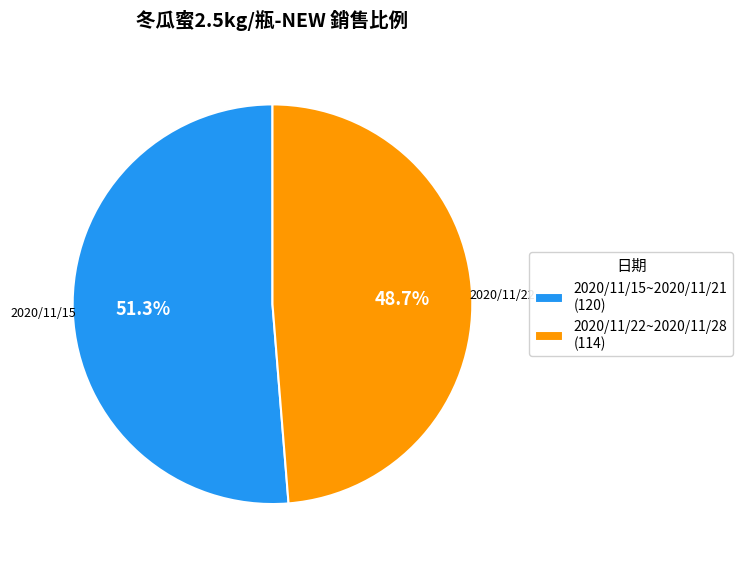

Does any single category account for the majority?

Yes